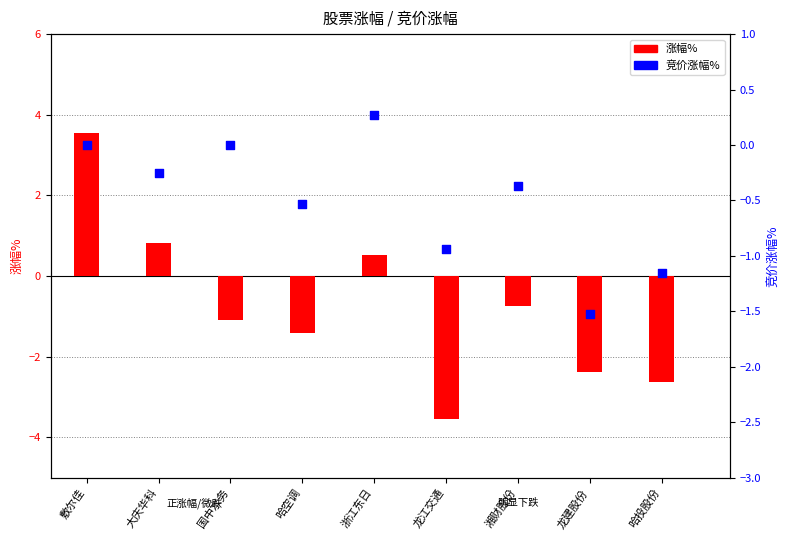

What are all the series names shown in the legend?

涨幅%, 竞价涨幅%